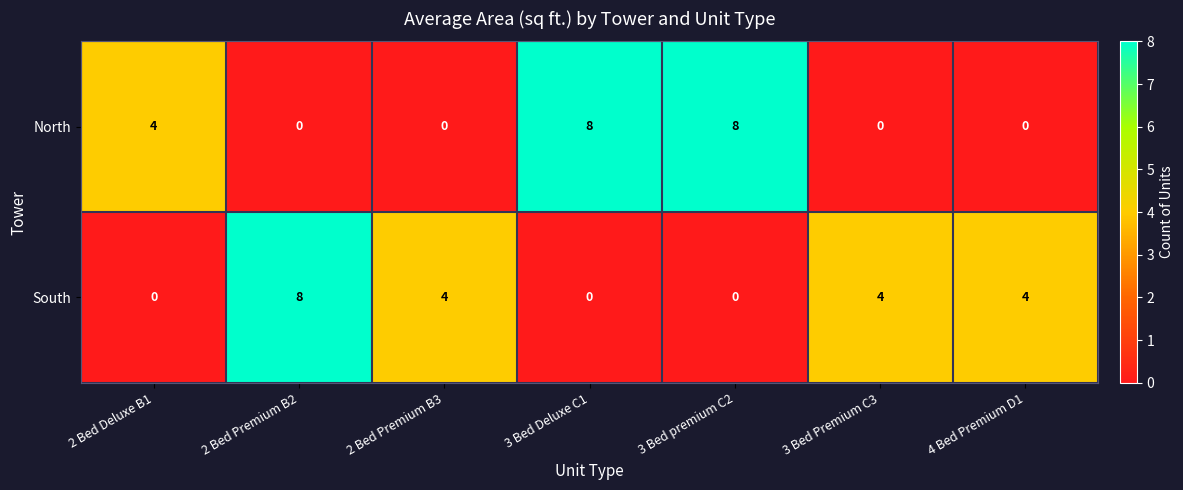

What is the greatest value displayed?

8